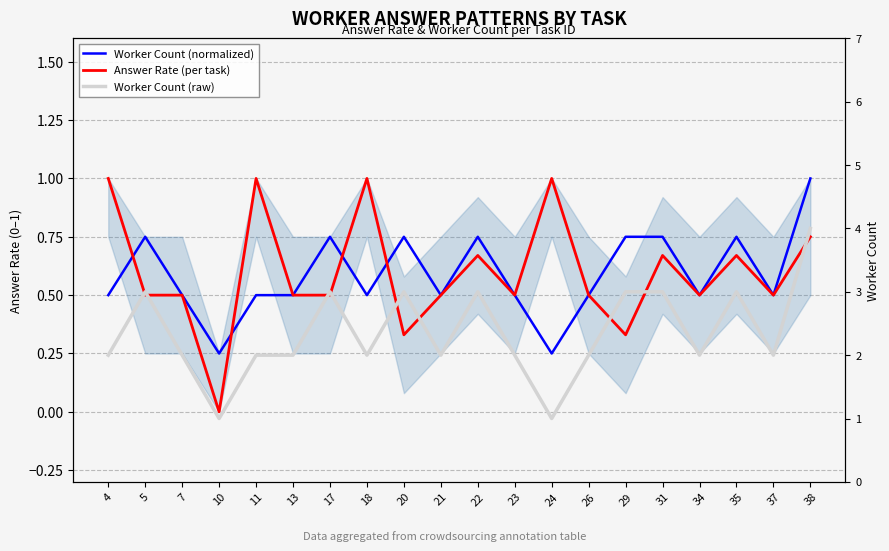

What is the difference between the maximum and minimum values in the Worker Count (normalized) series?

0.8